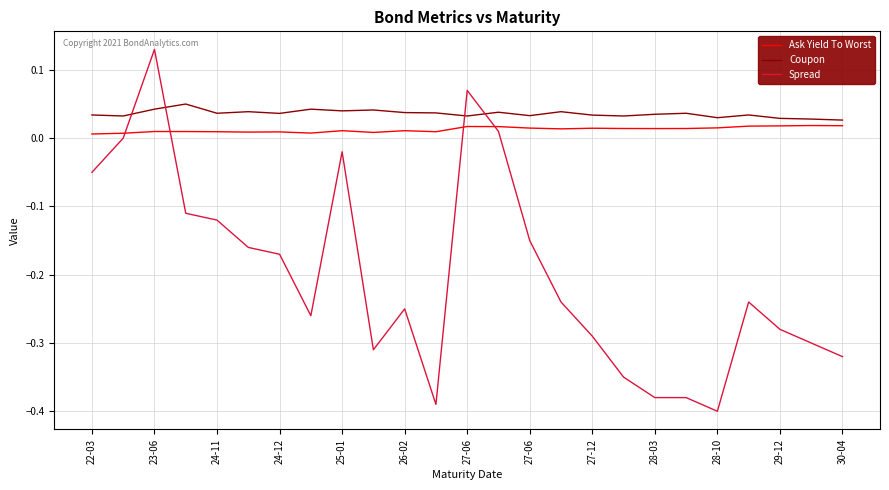

After their last crossing, which series has the higher values: Spread or Ask Yield To Worst?

Ask Yield To Worst